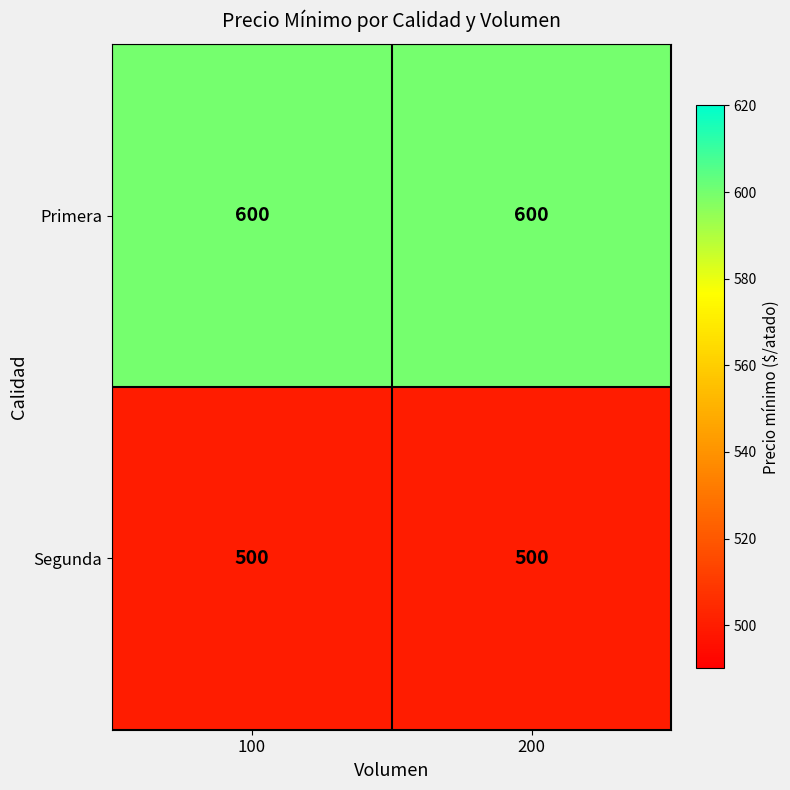

Reading right to left, what are all the values shown in this chart?

Primera: 600	600
Segunda: 500	500